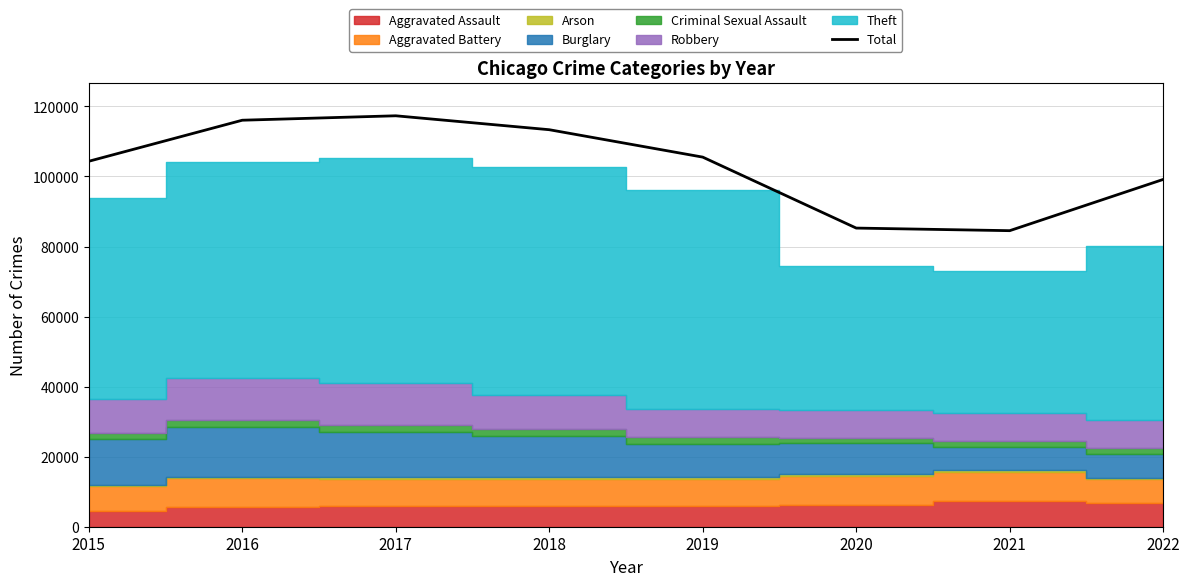

True or false: the data has more than 0 interior local peaks.

True